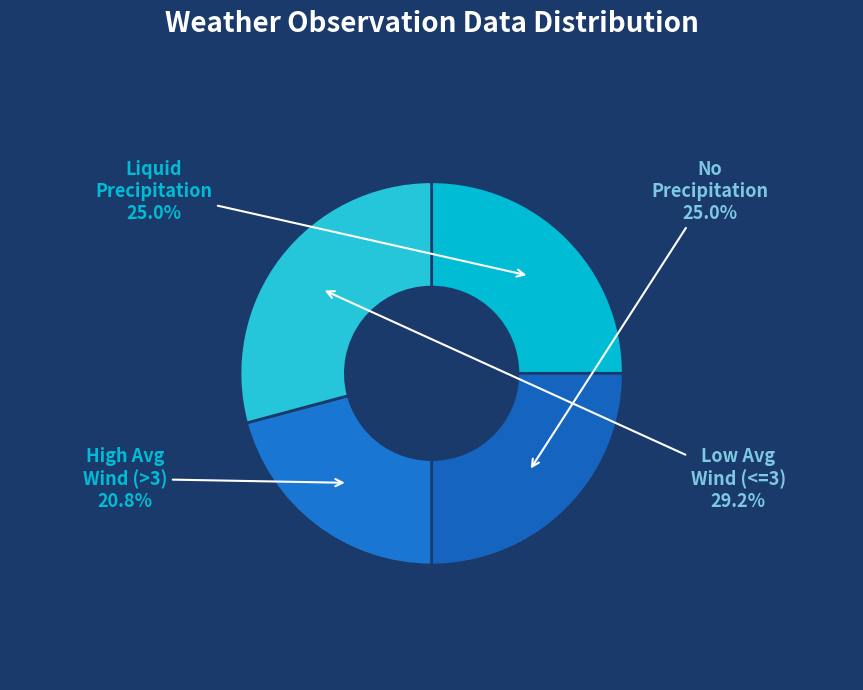

How many slices are in this pie chart?

4